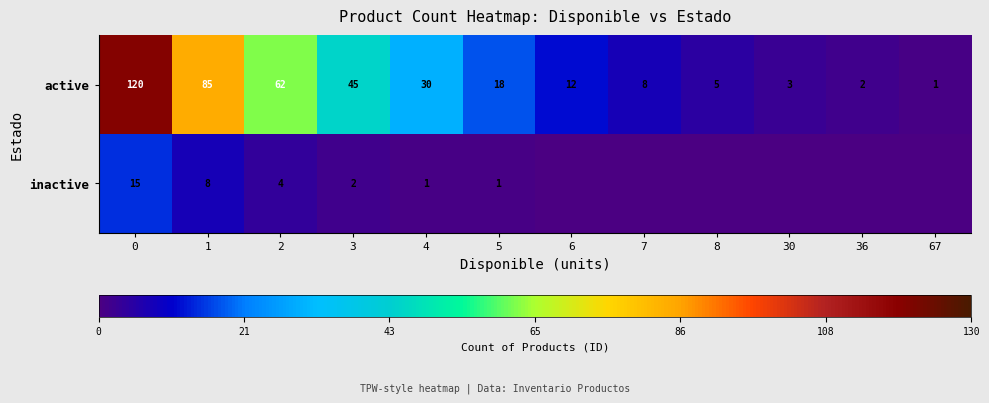

Between 3 and 8, which is larger?

3